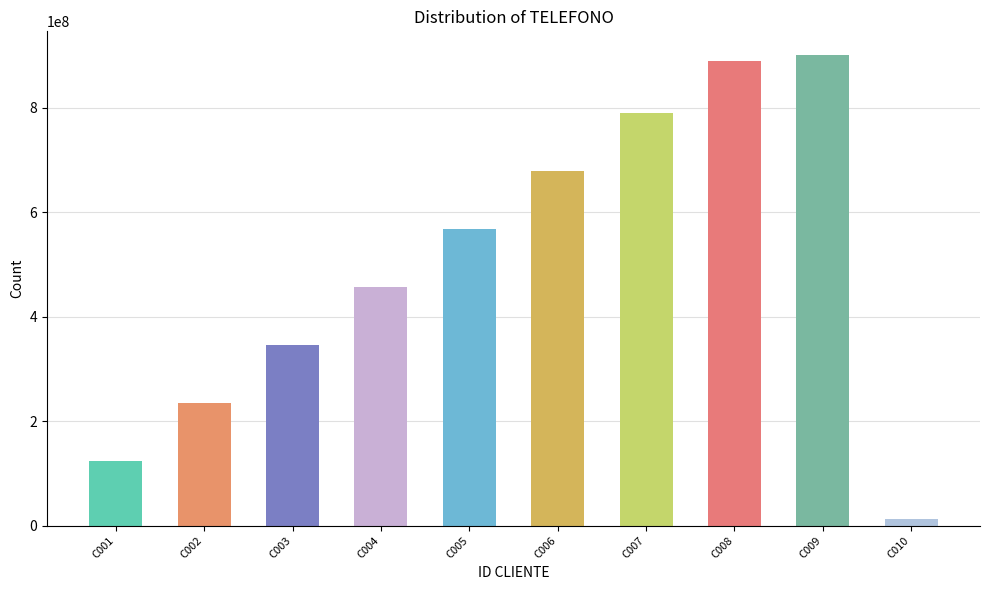

What is the sum of the values at C001 and C008?

1013580245